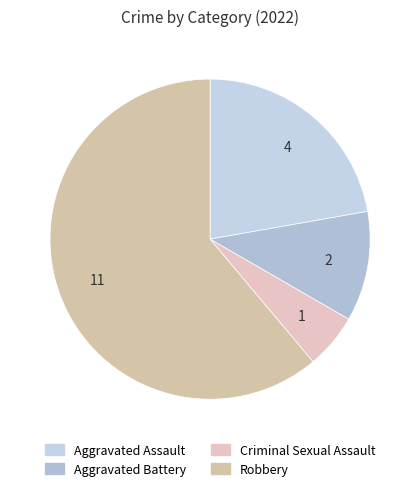

How many segments does this pie chart have?

4